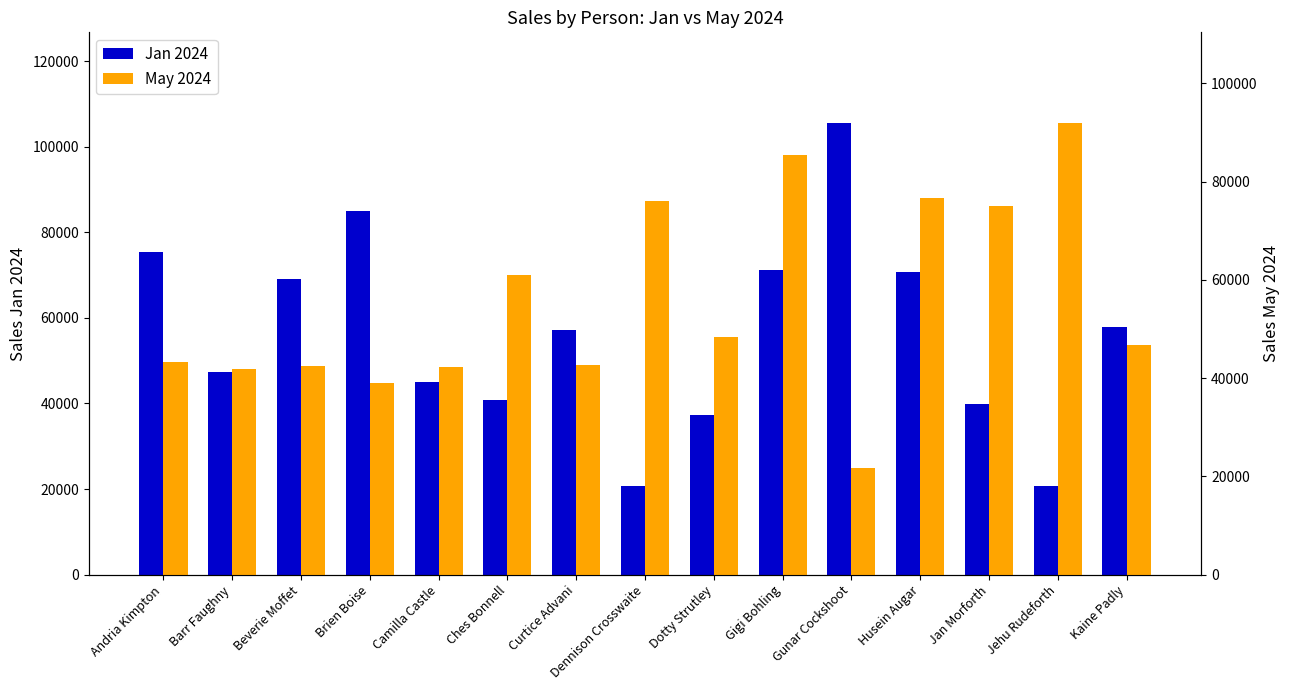

Reading left to right, list all the values displayed in this chart.

Jan 2024: 75300	47400	69100	85000	45100	40800	57200	20800	37300	71200	105600	70800	39800	20600	57800
May 2024: 43300	41800	42500	39100	42300	60900	42700	76100	48400	85500	21700	76600	75100	92000	46700